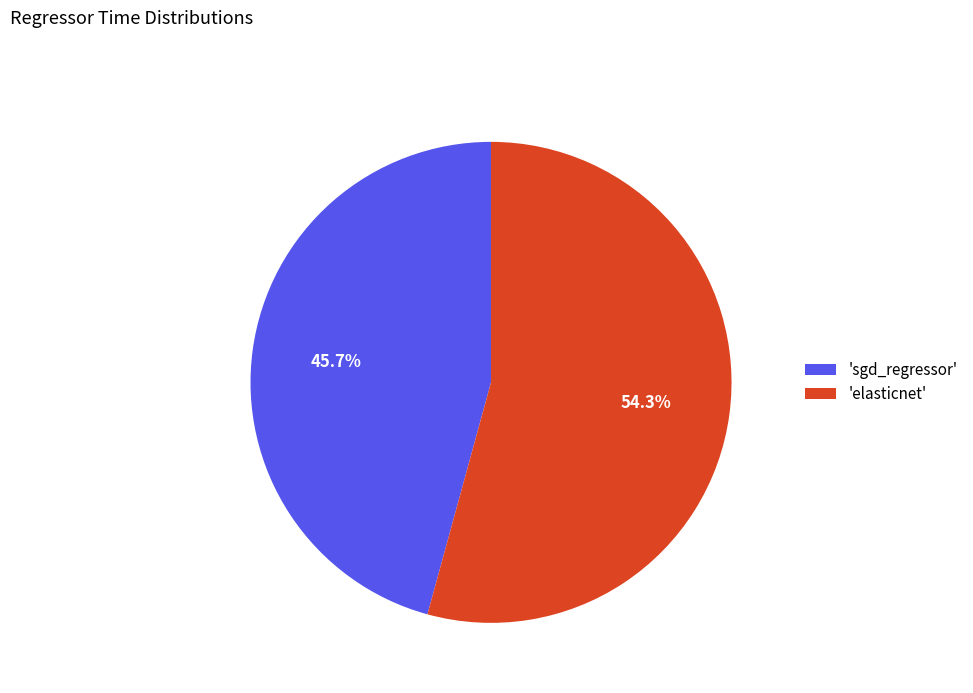

Which slice represents more than half of the pie?

'elasticnet'